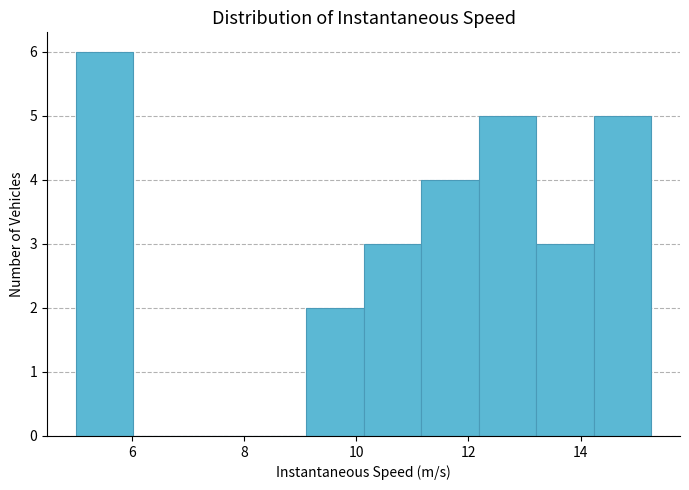

Reading left to right, list every bar in this chart as the range it spans on the x-axis followed by its height. Neither the bar edges nor the heights are printed on the chart, so give them approximately, as read against the axes.

5.0 to 6.0: 6
6.0 to 7.0: 0
7.0 to 8.0: 0
8.0 to 9.2: 0
9.2 to 10.2: 2
10.2 to 11.2: 3
11.2 to 12.2: 4
12.2 to 13.2: 5
13.2 to 14.2: 3
14.2 to 15.2: 5